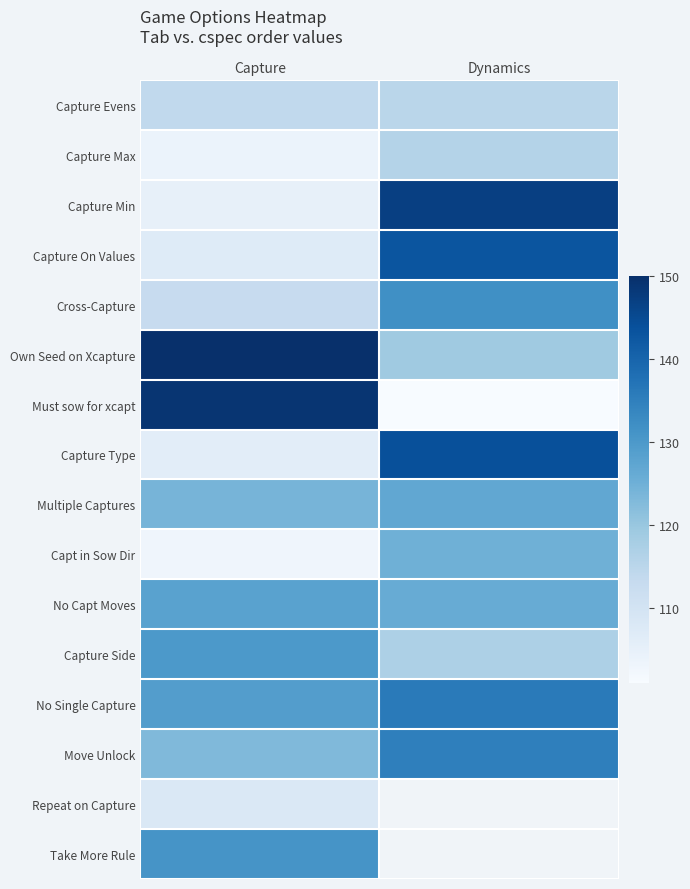

Which category has the highest value in the Cross-Capture series?

Dynamics